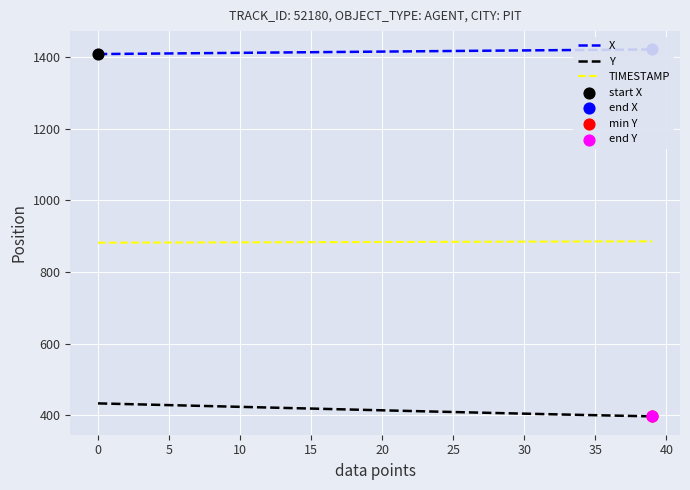

Which series has the largest Y range (max minus min)?

Y